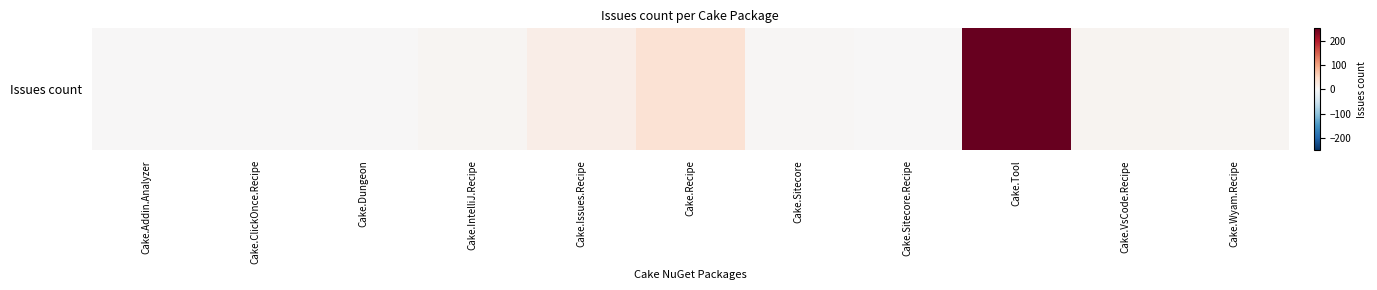

How many distinct data groups are displayed?

1